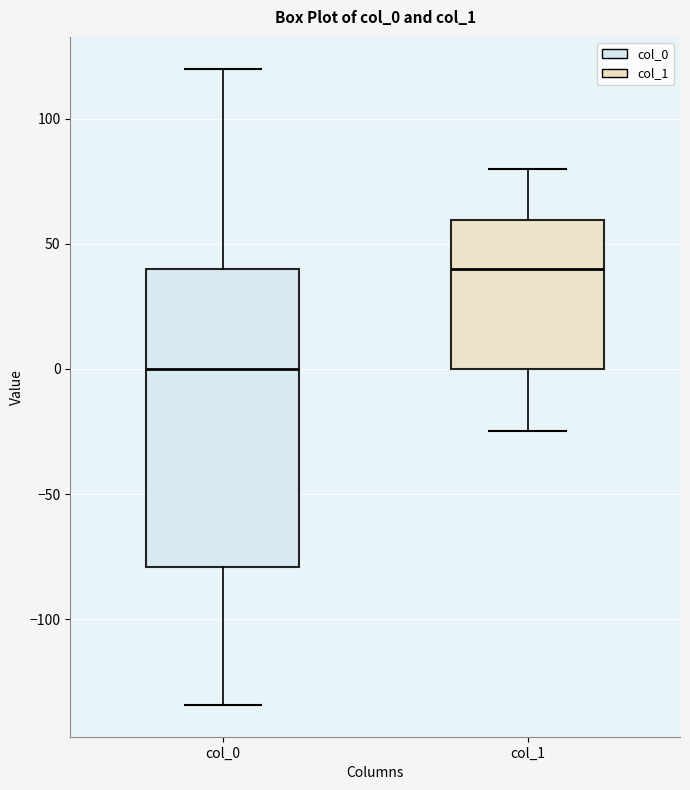

Which box has the lowest median line?

col_0